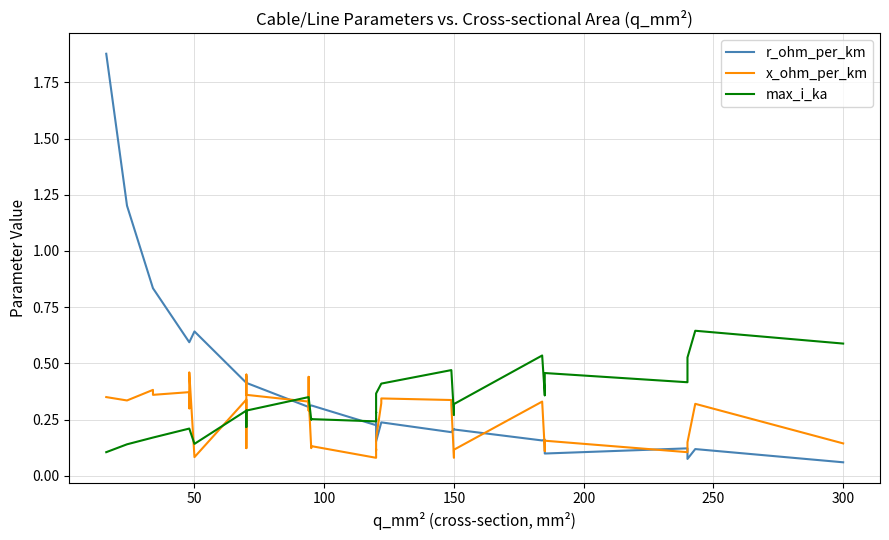

What is the maximum value shown in the chart?

1.9